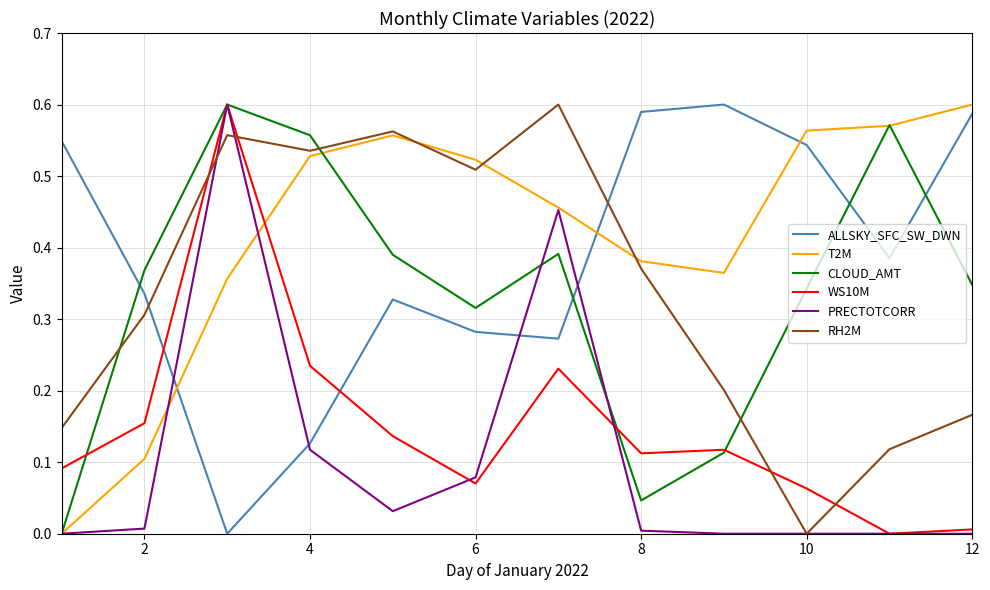

What are all the series names shown in the legend?

ALLSKY_SFC_SW_DWN, T2M, CLOUD_AMT, WS10M, PRECTOTCORR, RH2M